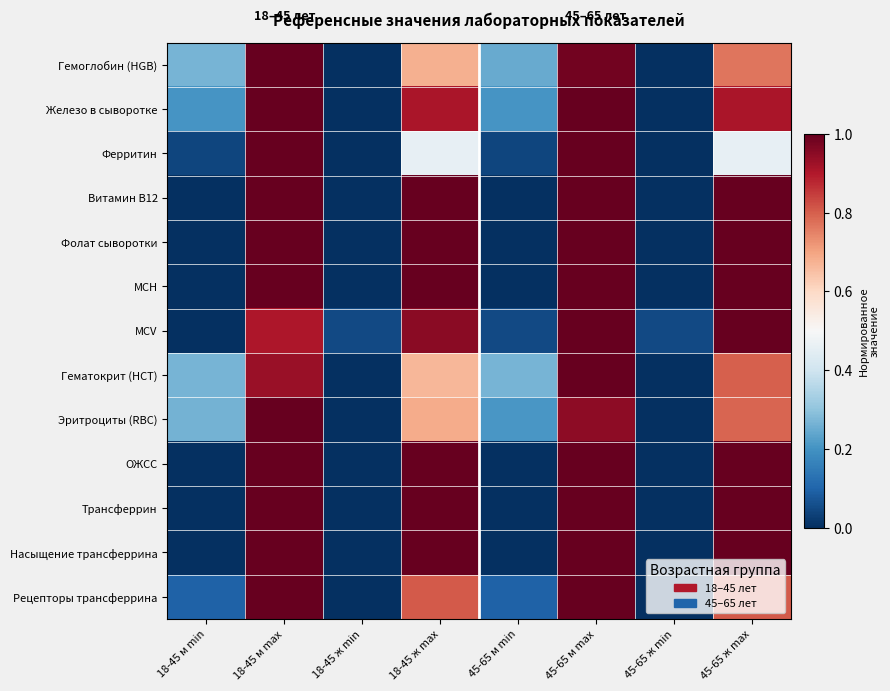

What is the spread (max minus min) of values at 45-65 ж max?

0.5